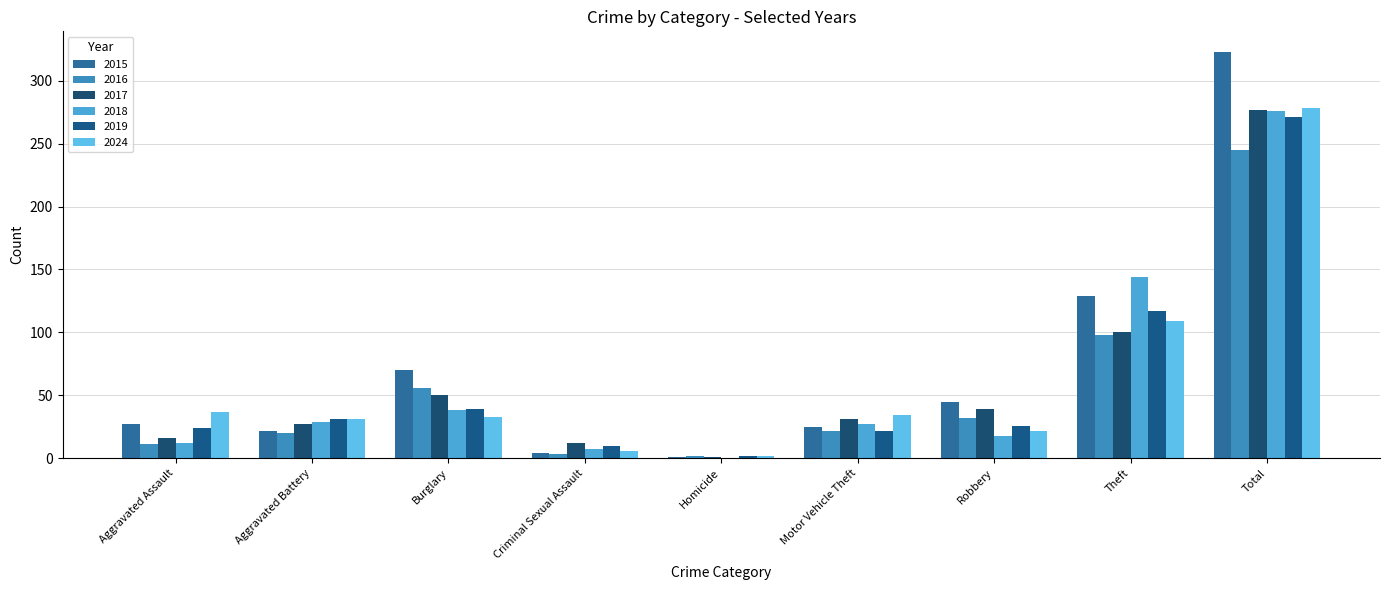

At which category is the sum across all series the highest?

Total